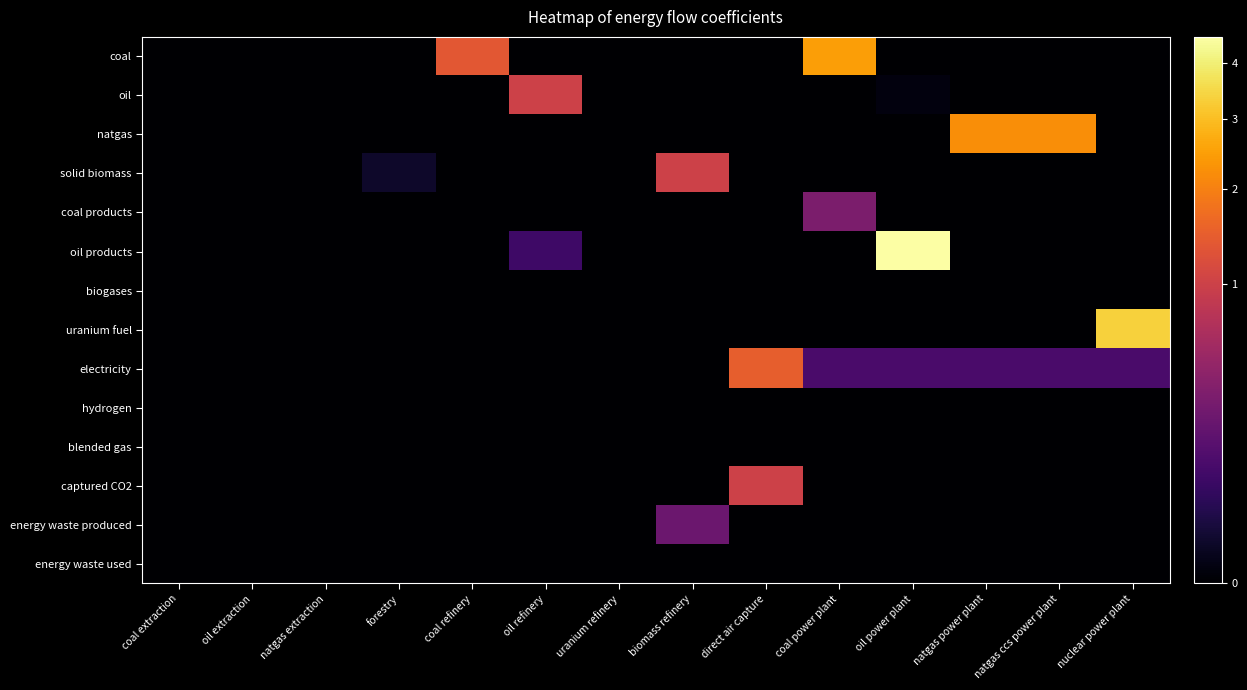

Which series has the widest spread of values?

oil products